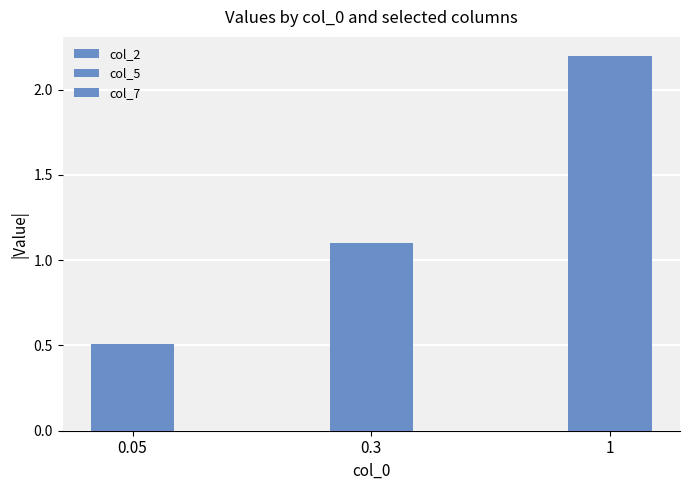

The value of col_7 at 1 is 1.5. True or false?

False